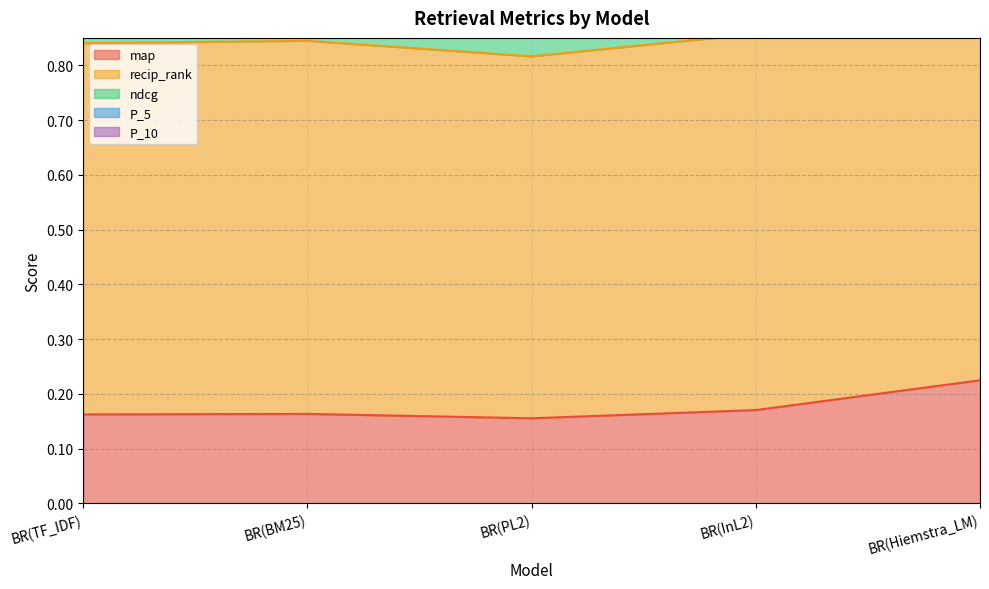

Count the P_5 values in the range 1 to 2.

4